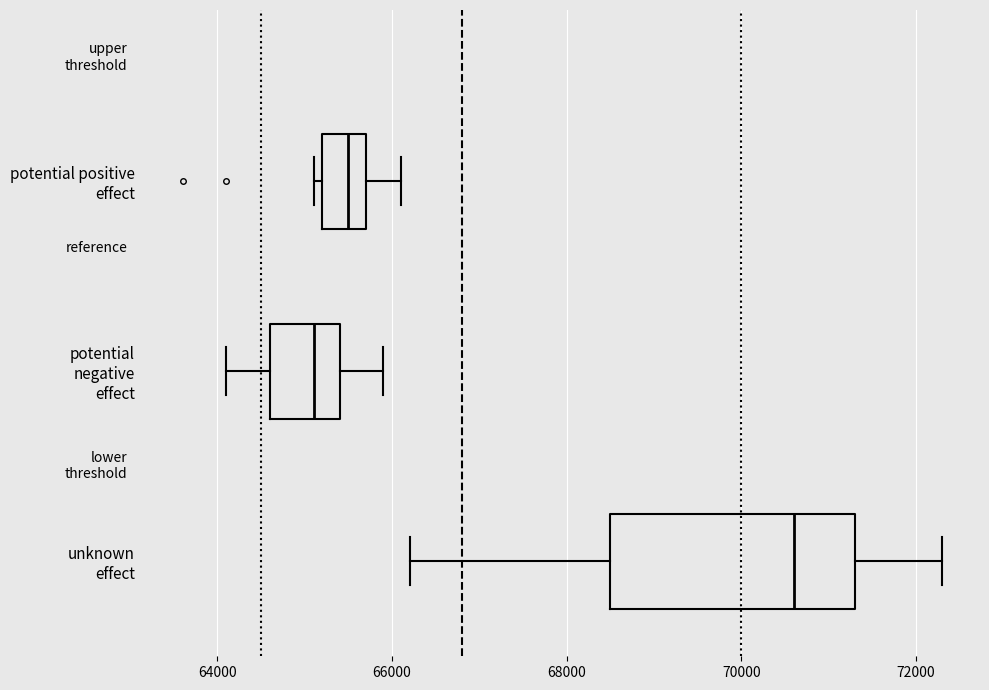

Which box's median line is the furthest to the left?

potential negative effect